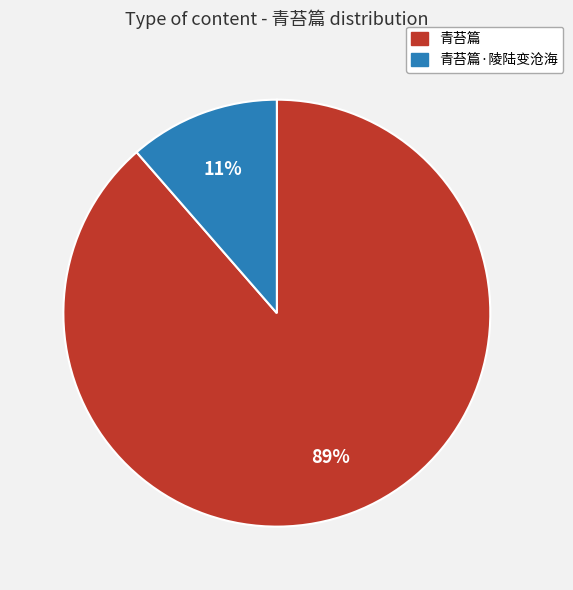

Which slice is the smallest?

青苔篇·陵陆变沧海